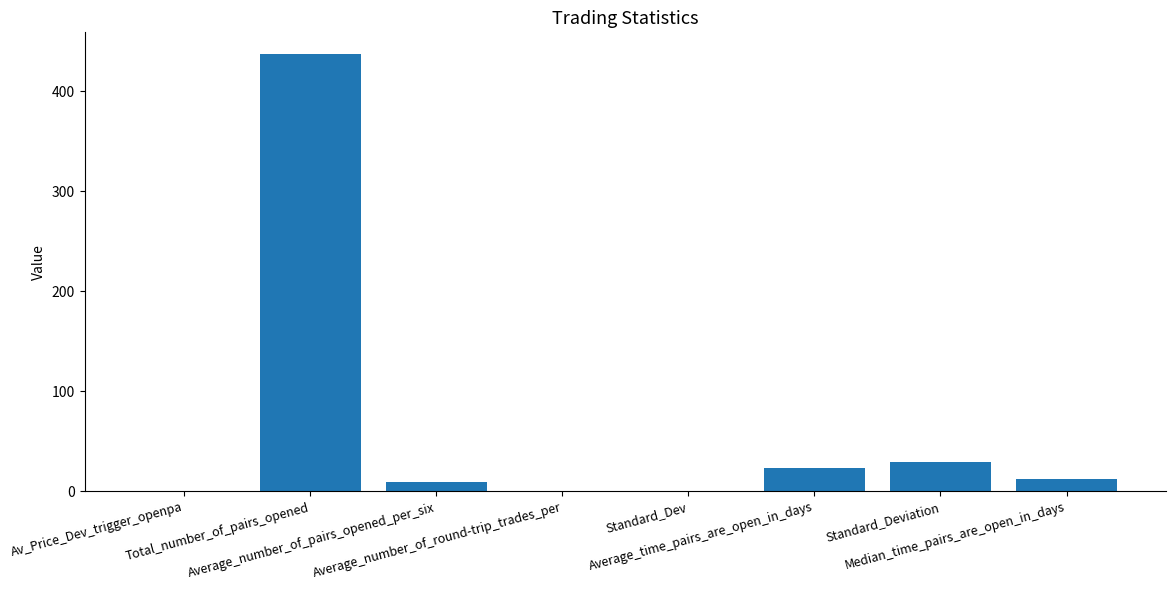

What is the greatest value displayed?

437.0